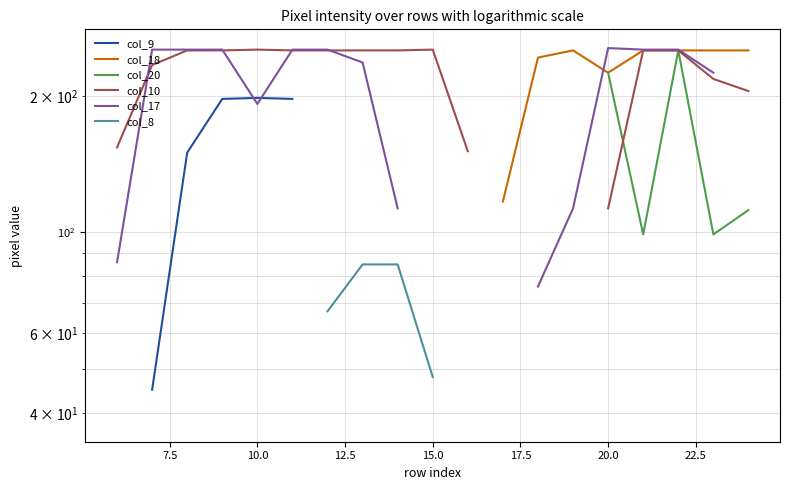

What position from the right is 20?

8